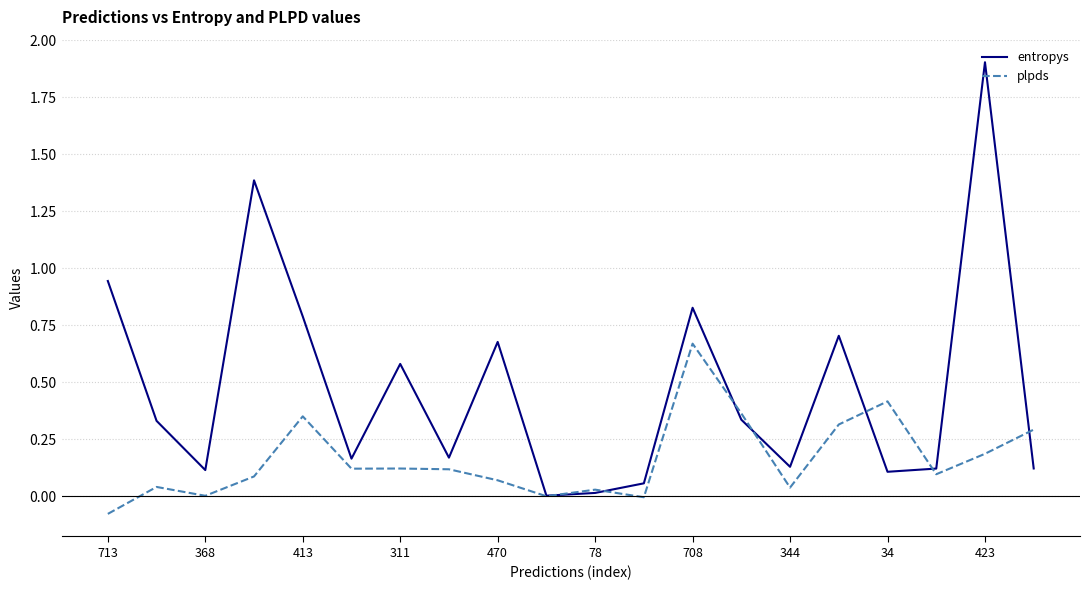

Which series has the widest spread of values?

entropys